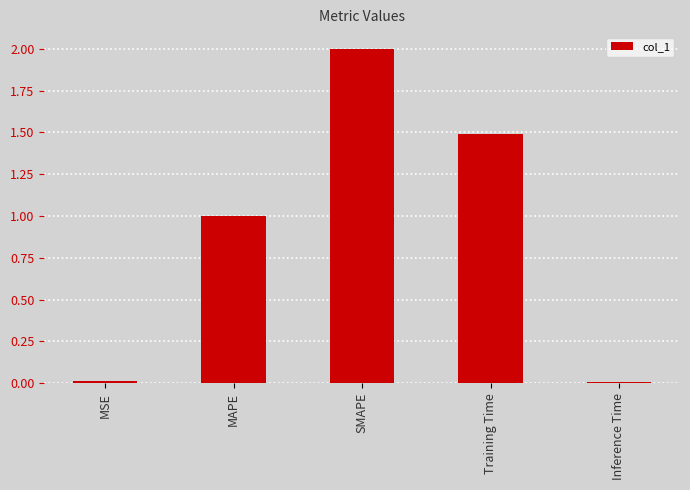

What is the label of the 2nd bar from the left?

MAPE